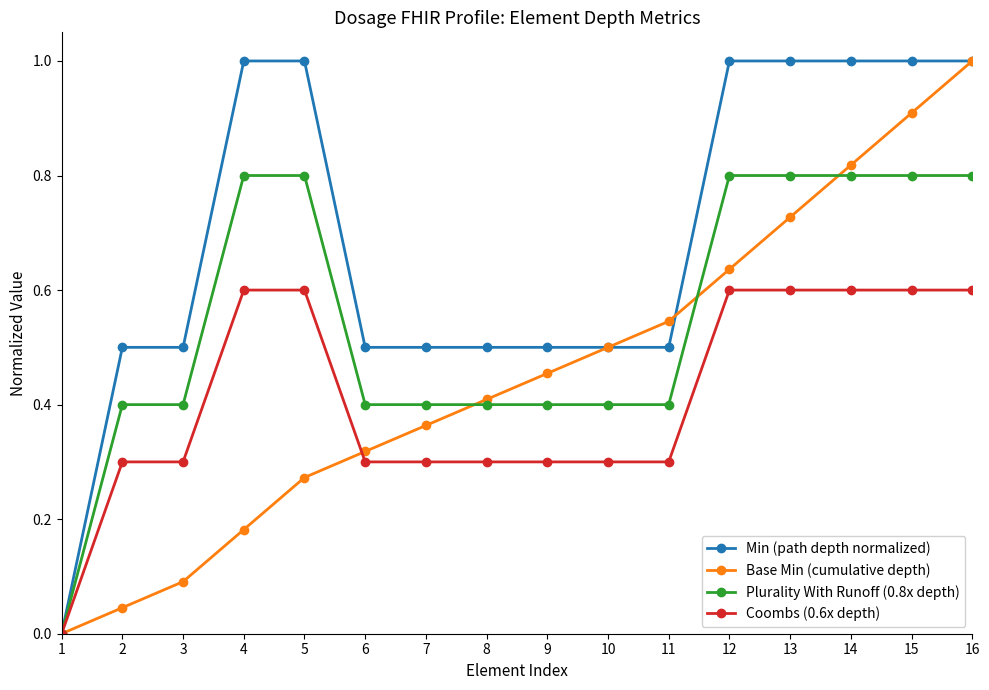

What is the difference between the second highest and minimum values in the Min (path depth normalized) series?

1.0